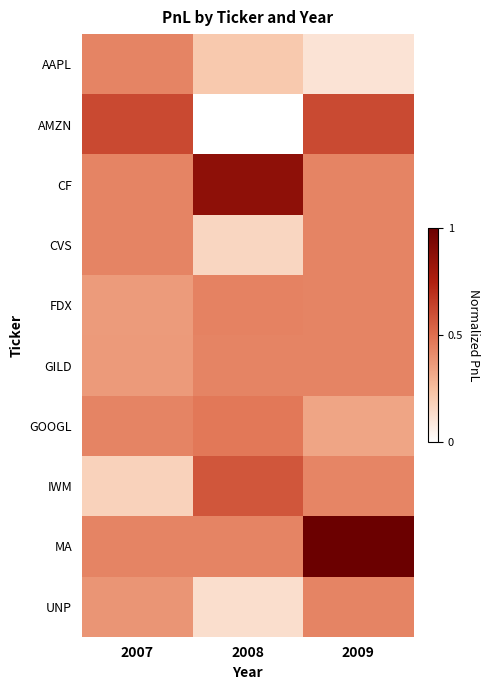

At which category is the sum across all series the highest?

2009